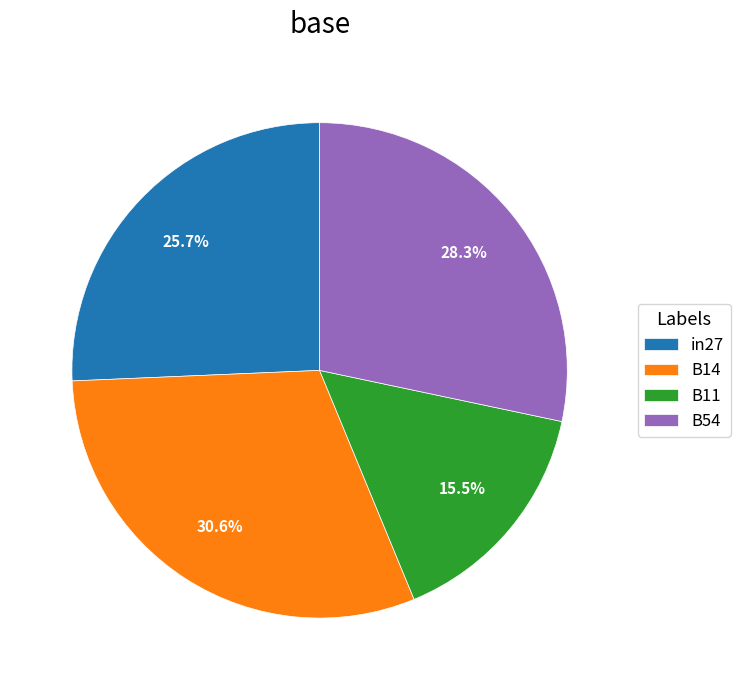

What portion of the pie excludes B14?

69.4%